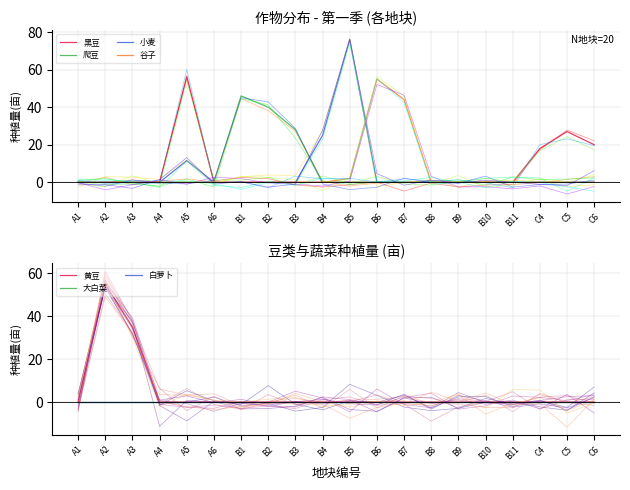

What is the label of the 7th point from the left?

B1